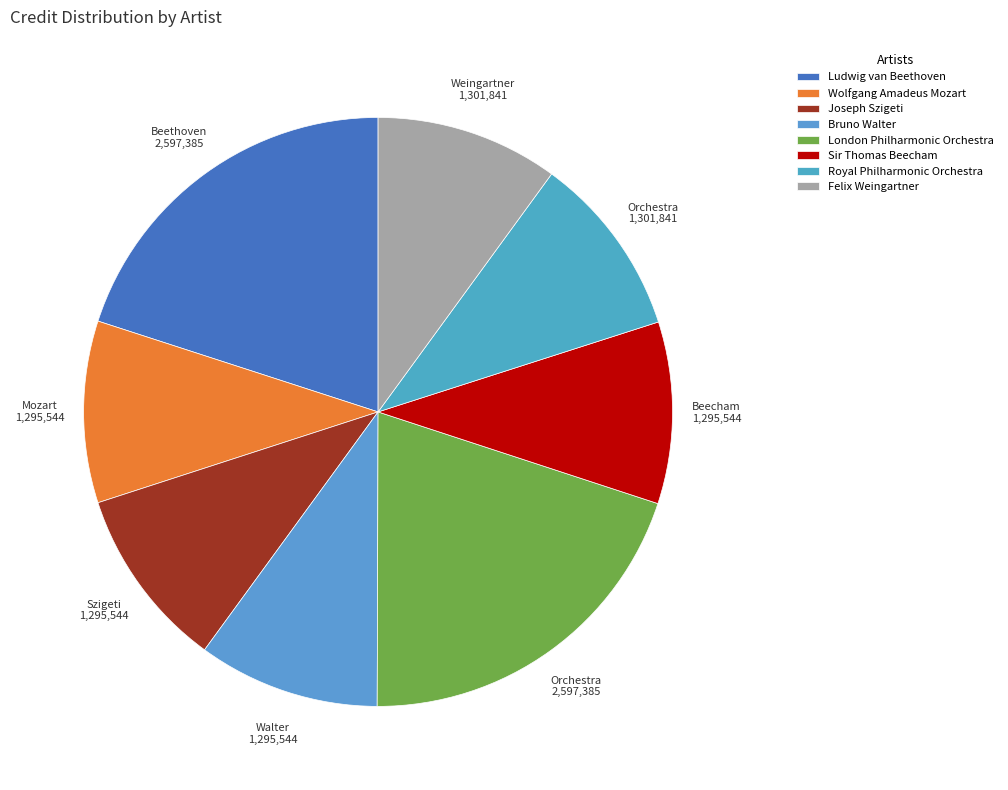

How many segments does this pie chart have?

8